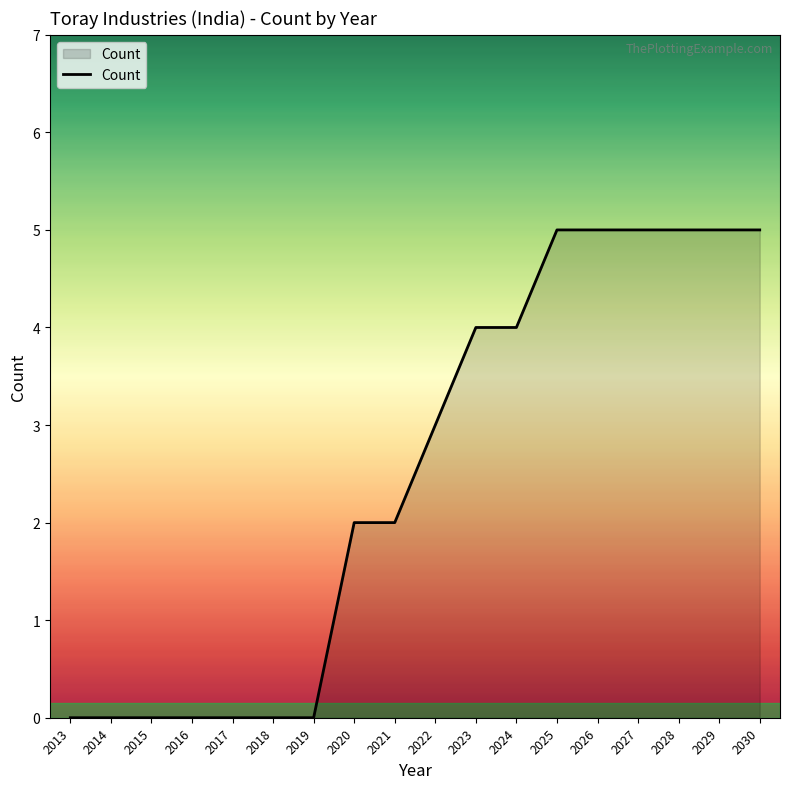

Reading left to right, extract all data points from this chart.

0	0	0	0	0	0	0	2	2	3	4	4	5	5	5	5	5	5